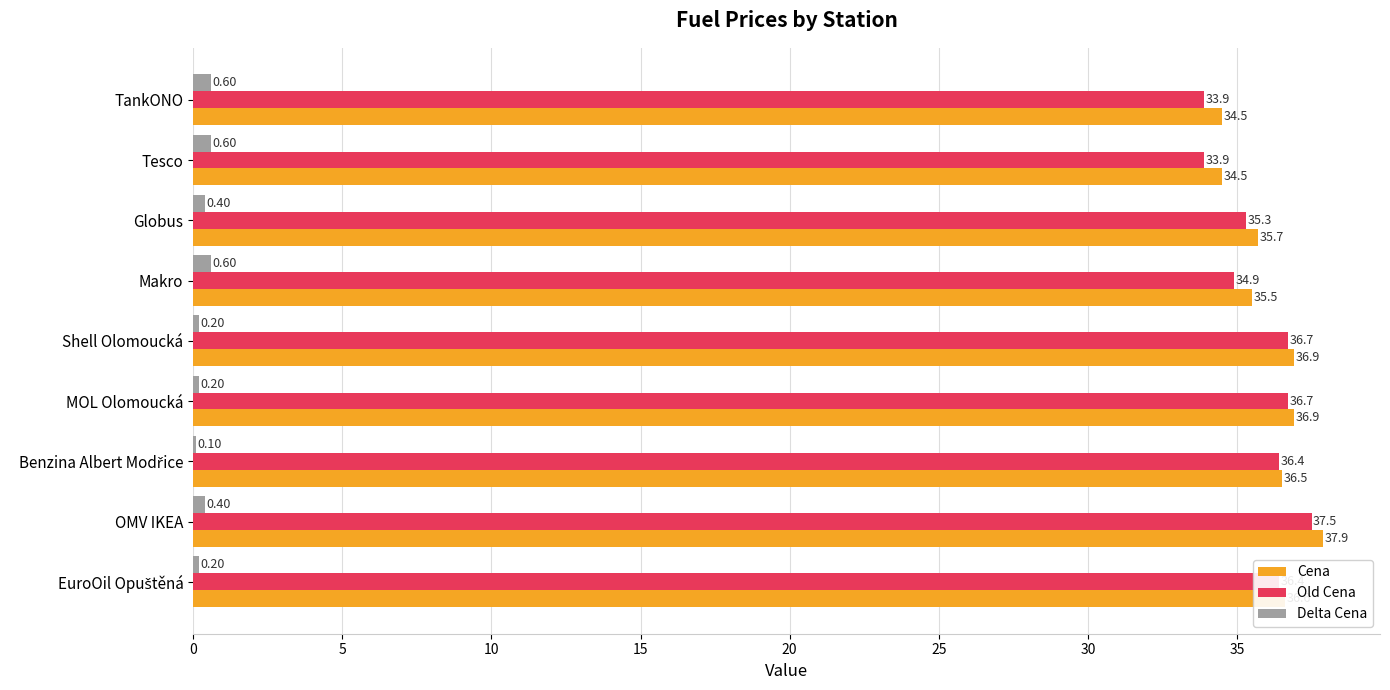

What is the sum of all Delta Cena values?

3.3